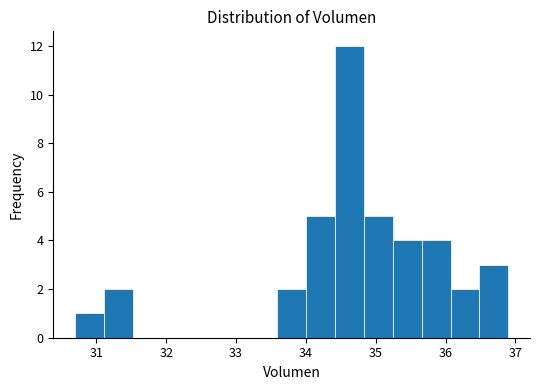

How tall is the bar that spans 35.2 to 35.7 on the x-axis? Neither the bar edges nor the heights are printed on the chart, so give them approximately, as read against the axes.

4